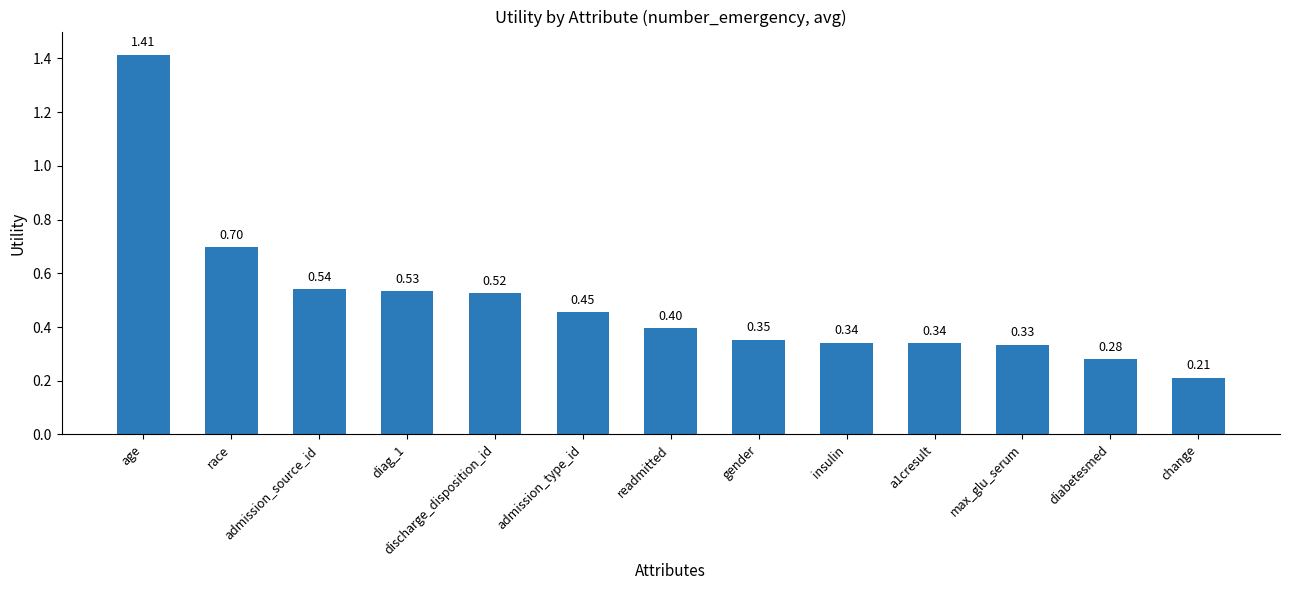

Where is the data nearest to the value 0?

change